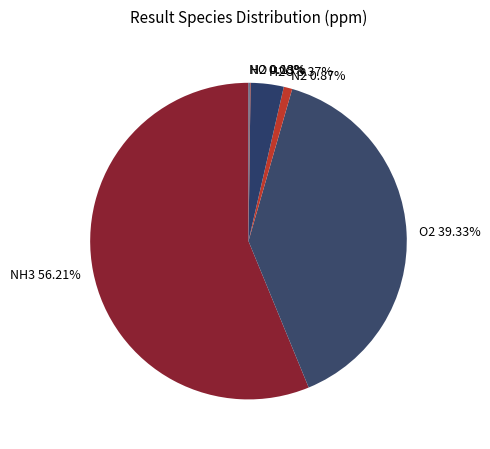

What is the largest slice in the pie chart?

NH3 56.21%